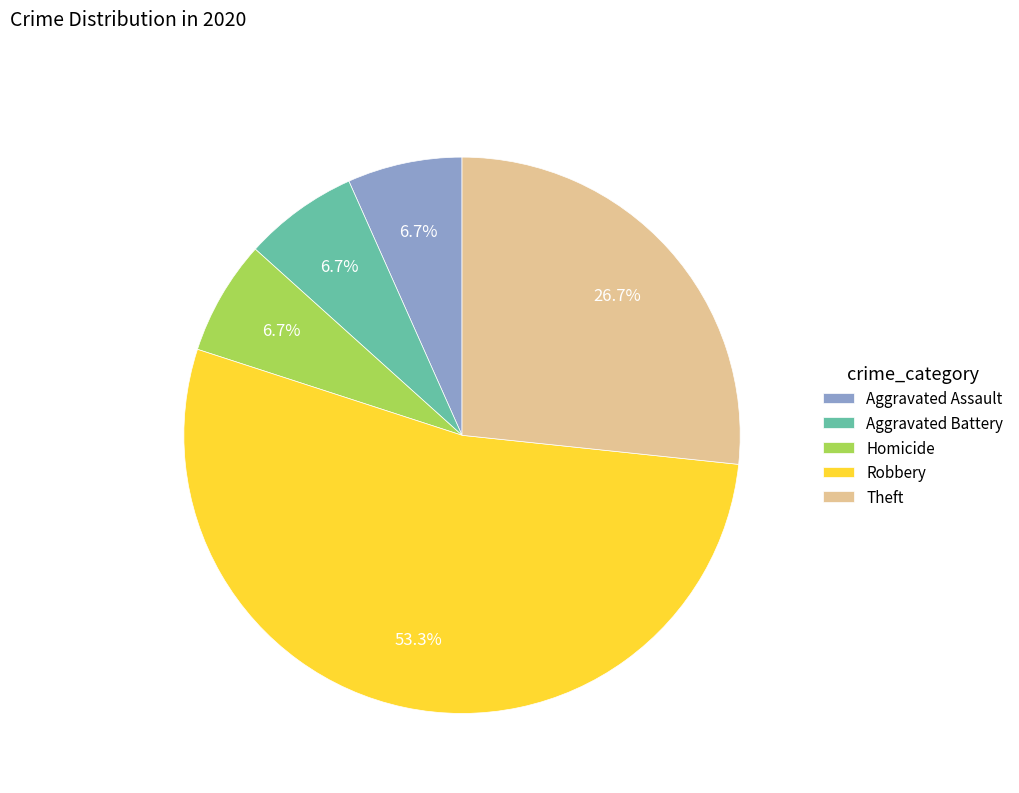

Approximately how many times larger is the value at Aggravated Assault compared to Theft?

0.3